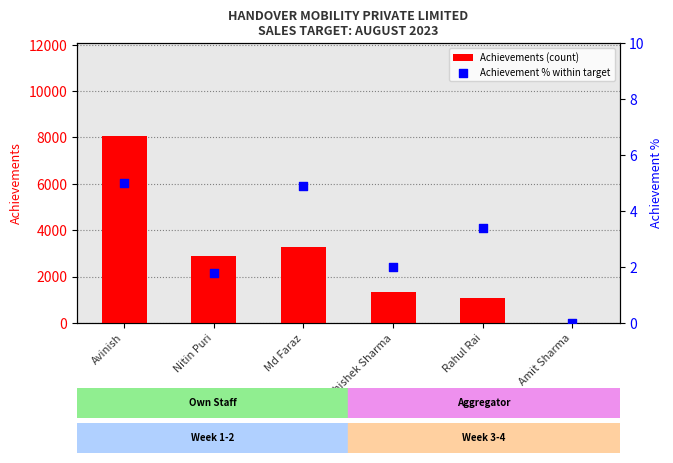

What is the total value across all series at Md Faraz?

3264.9